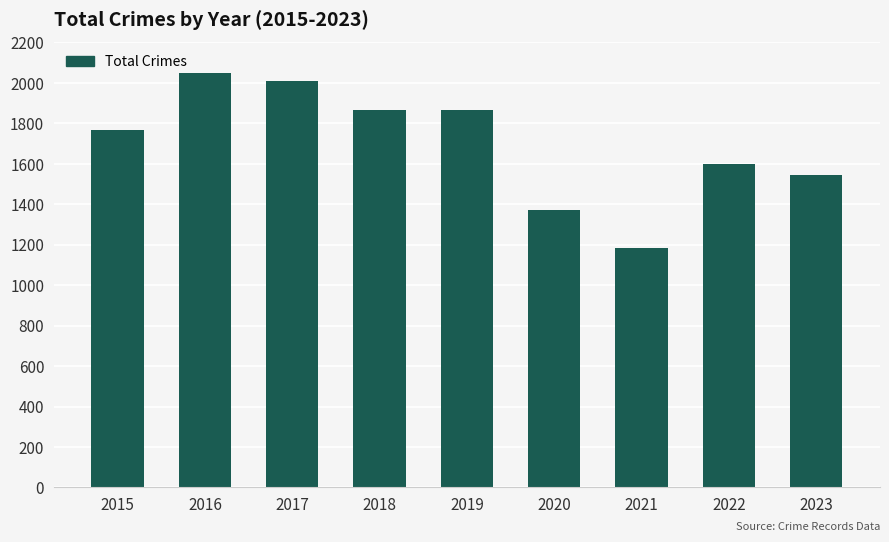

Count the number of data series in this chart.

1